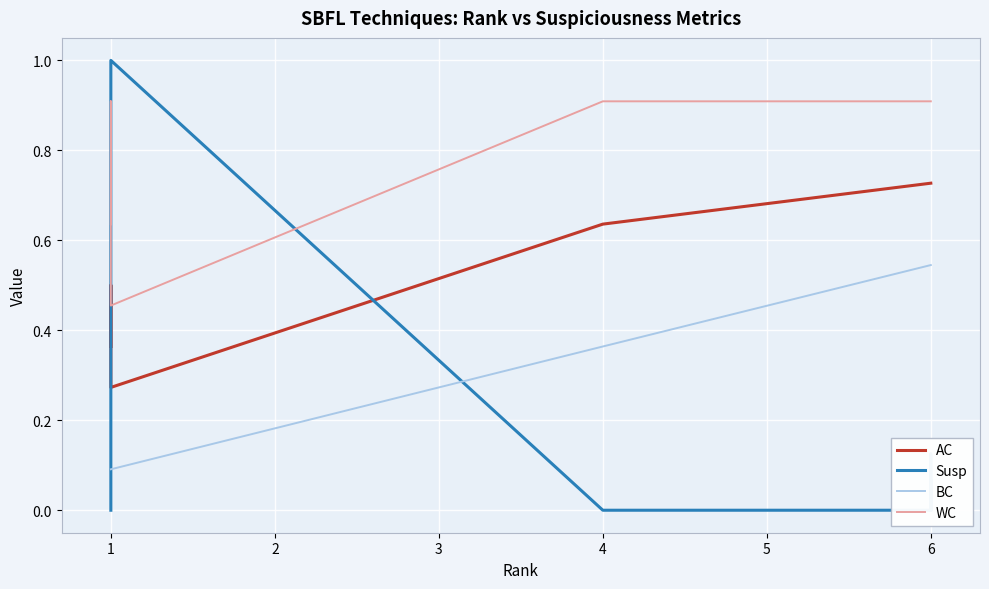

True or false: Susp and WC intersect in this chart.

True